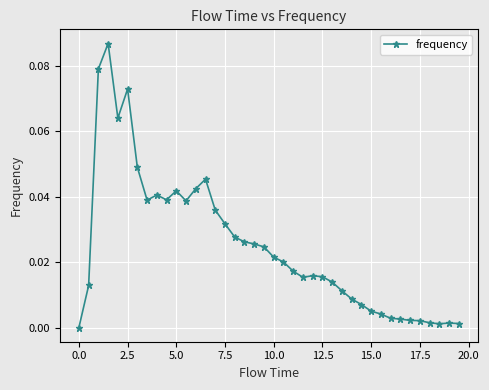

True or false: the data has more than 0 interior local peaks.

True